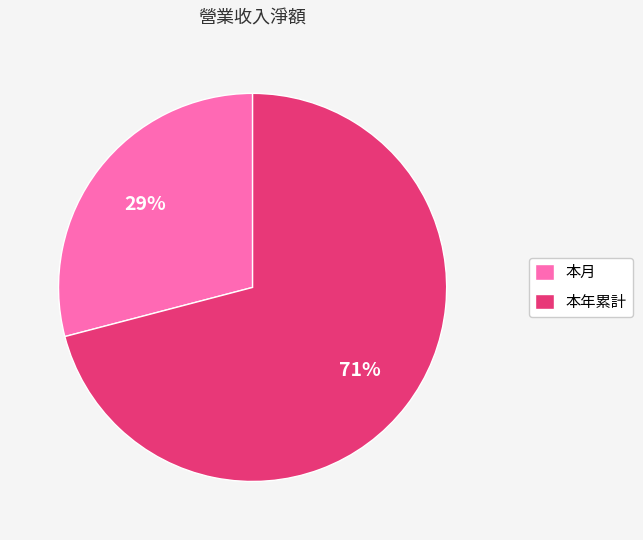

Is the sum of 本年累計 and 本月 greater than half?

Yes